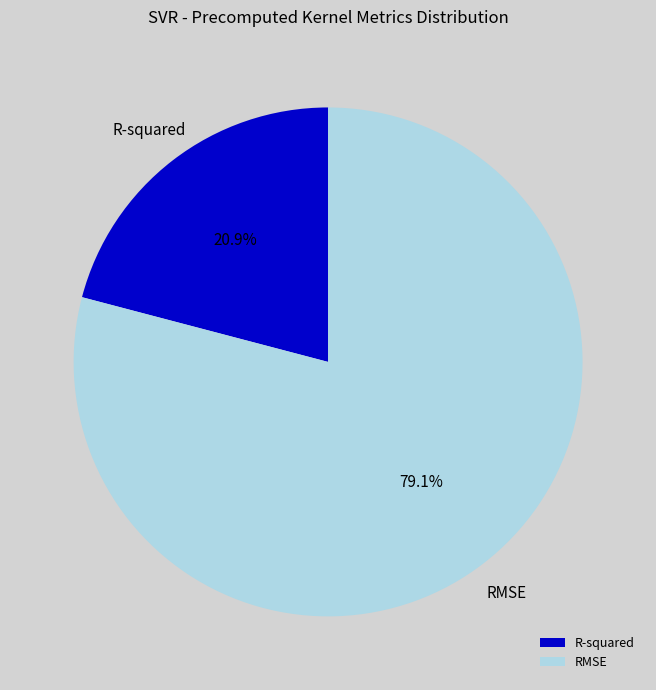

Which category accounts for the majority?

RMSE